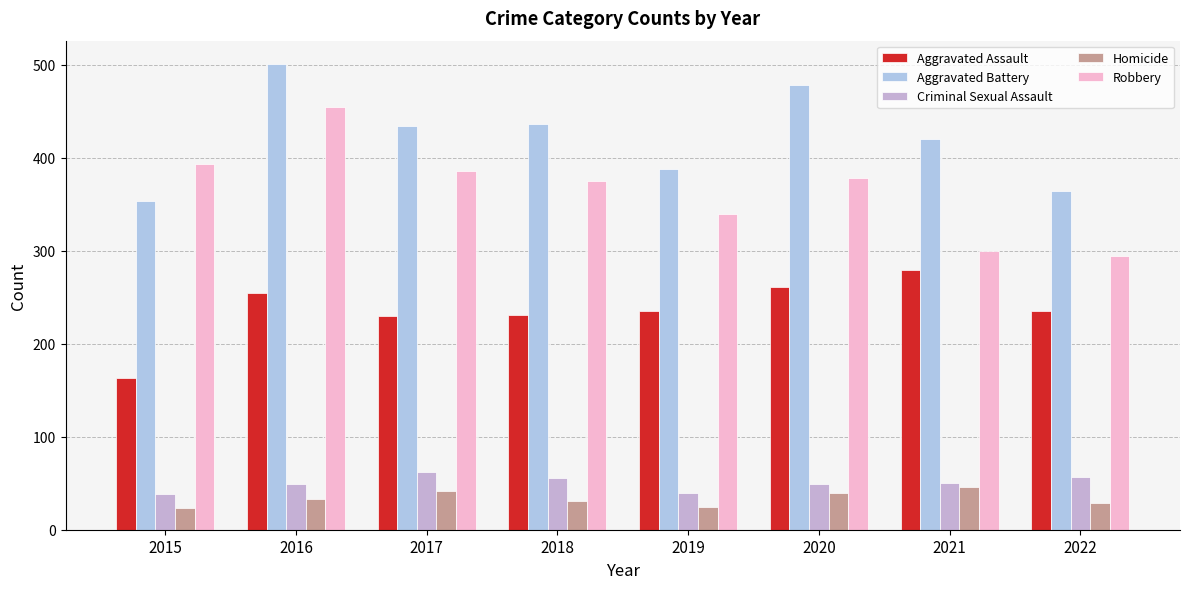

What is the total value across all series at 2019?

1027